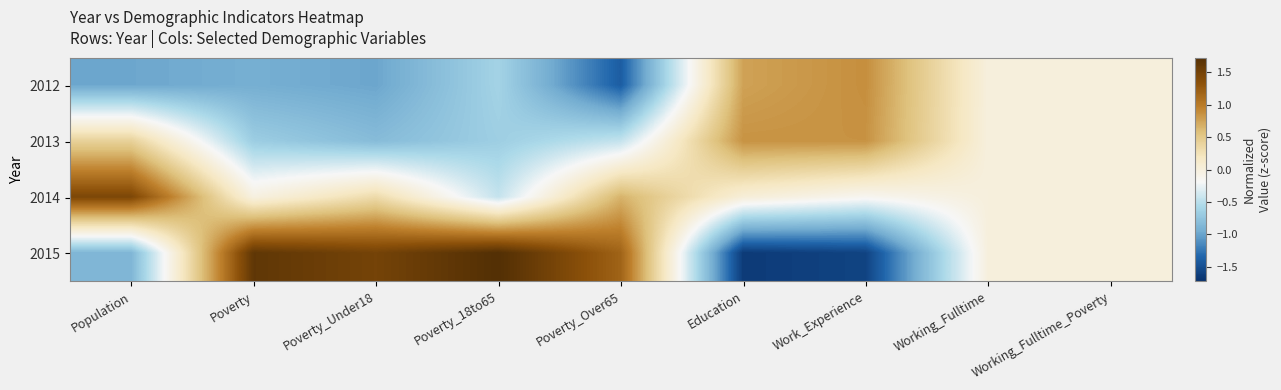

List the series in order of their peak value, highest first.

2015, 2014, 2012, 2013